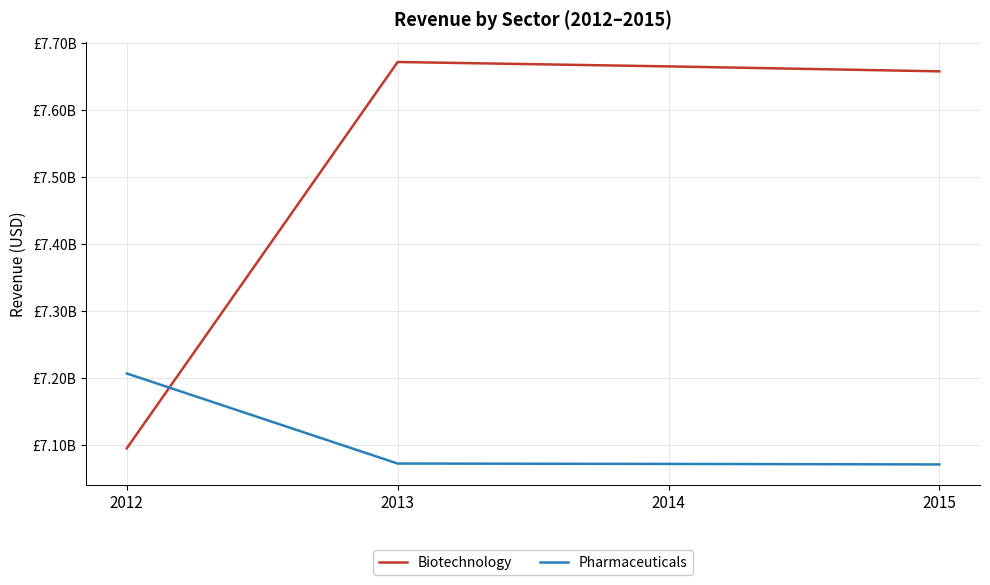

True or false: Pharmaceuticals has a value of 7071751352.2 at 2013.

True